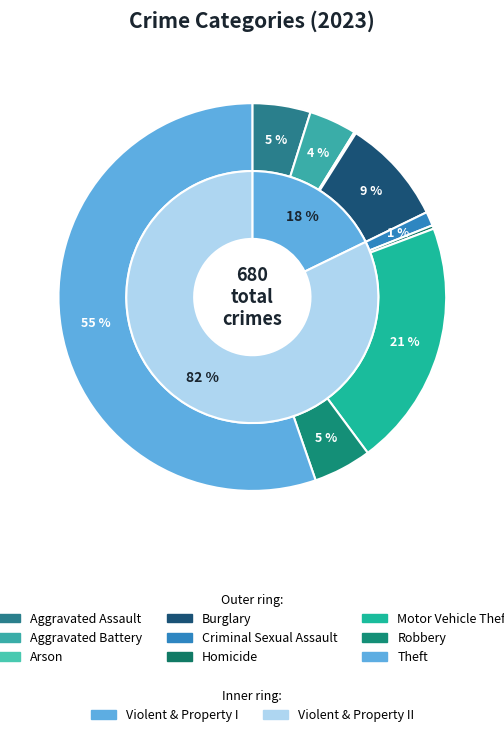

Rank the categories by value from lowest to highest.

Arson, Homicide, Criminal Sexual Assault, Aggravated Battery, Aggravated Assault, Robbery, Burglary, Motor Vehicle Theft, Theft